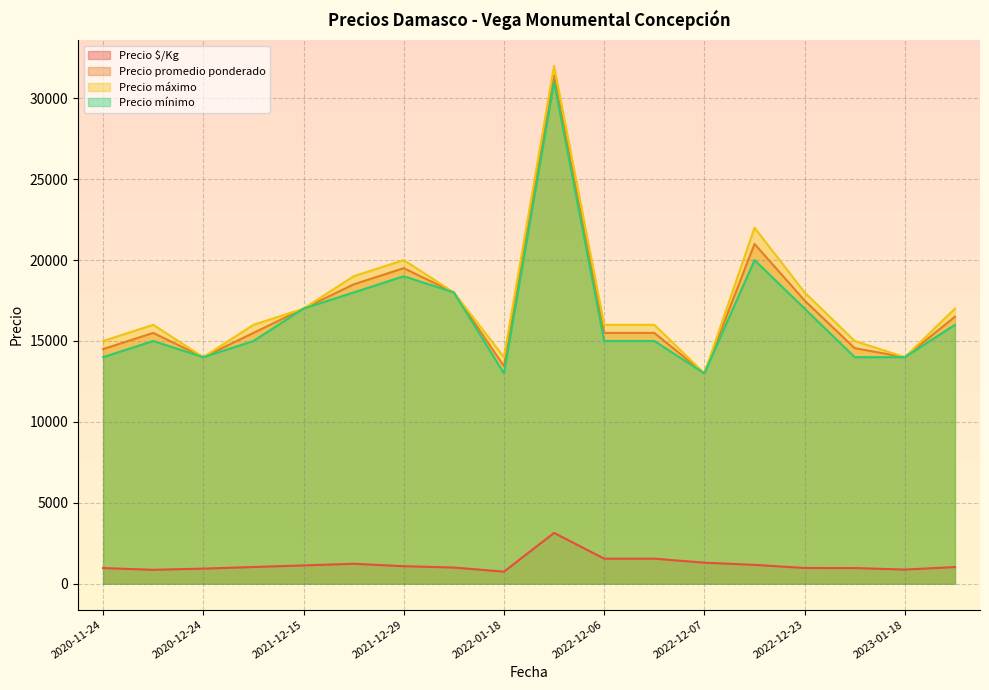

How many data points in Precio mínimo are less than 15000?

6